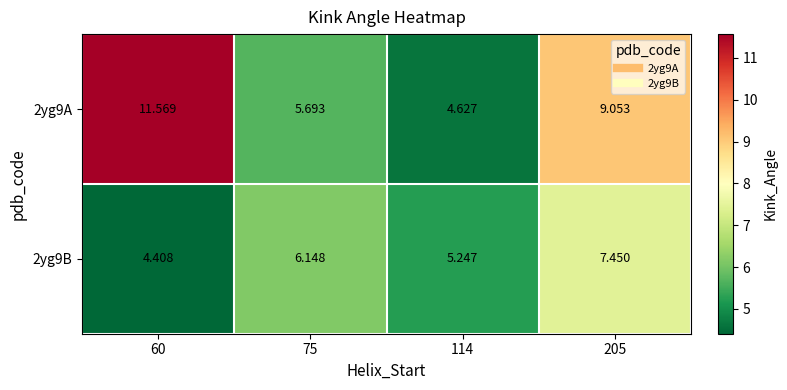

Is the value of 2yg9B at 205 greater than the value of 2yg9A at 114?

Yes